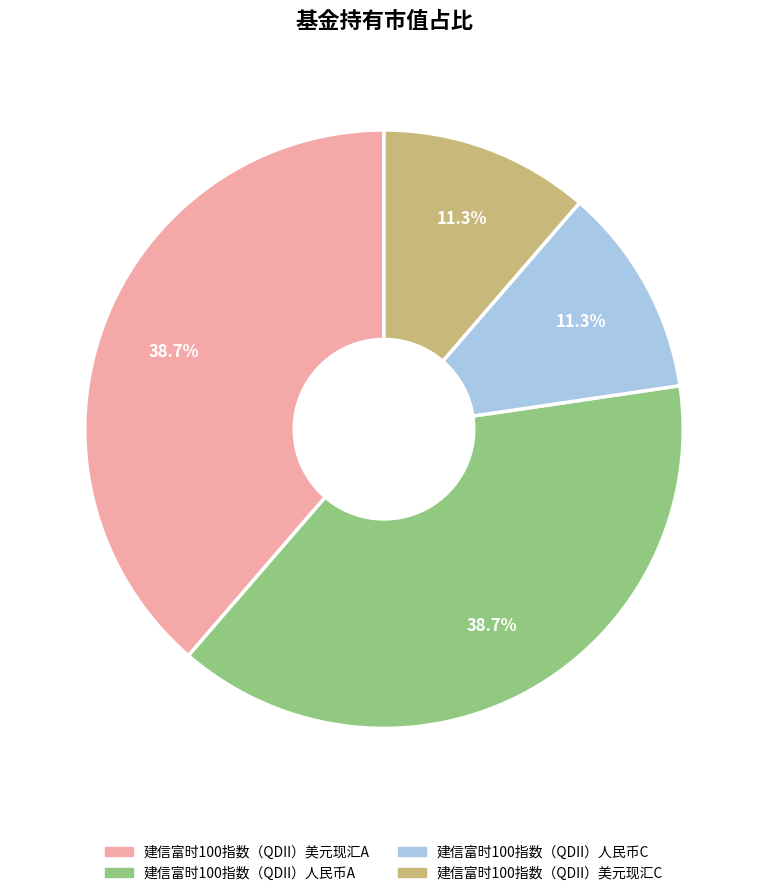

To the nearest percent, what is the combined percentage of 建信富时100指数（QDII）人民币C and 建信富时100指数（QDII）美元现汇A?

50%